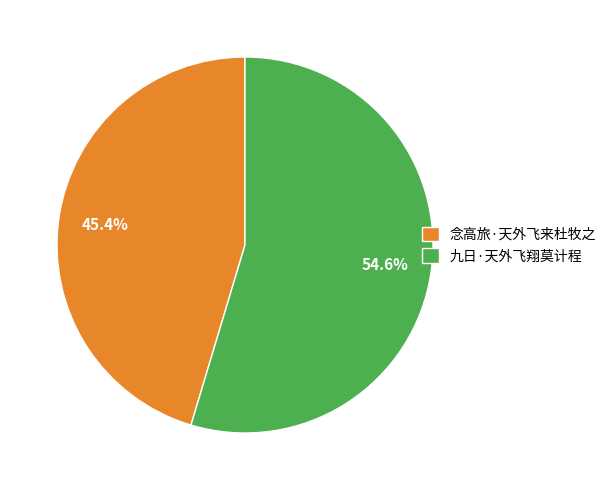

To the nearest percent, what is the difference between the largest and smallest slice percentages?

9%